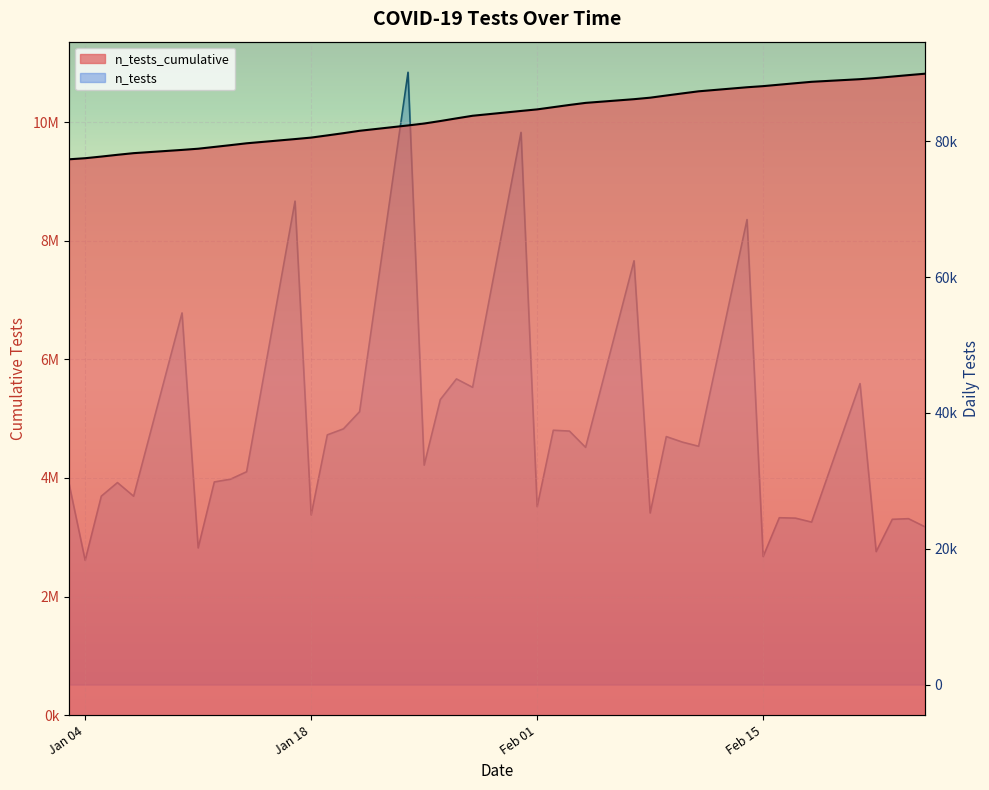

What is the difference between the maximum and second lowest values in the n_tests series?

71307